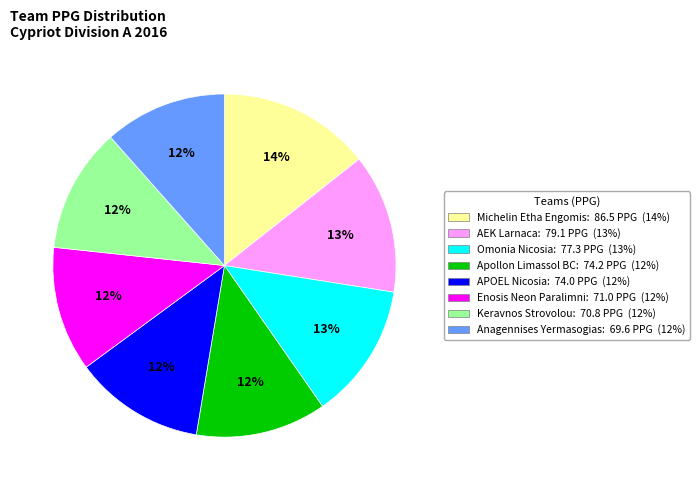

To the nearest percent, what is the combined percentage of Omonia Nicosia and Keravnos Strovolou?

25%